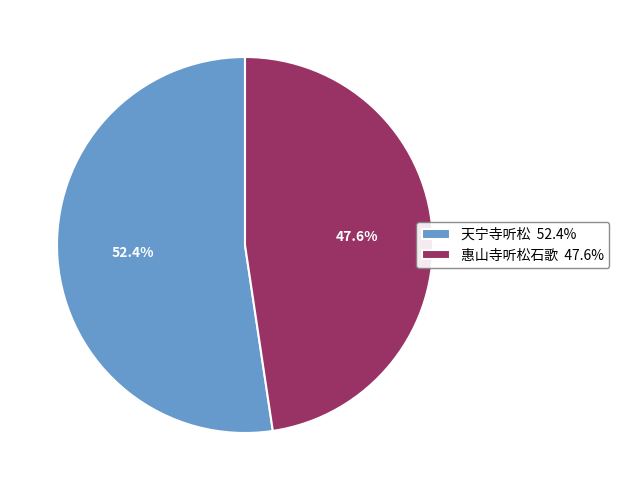

Is there any slice that represents more than half of the pie?

Yes